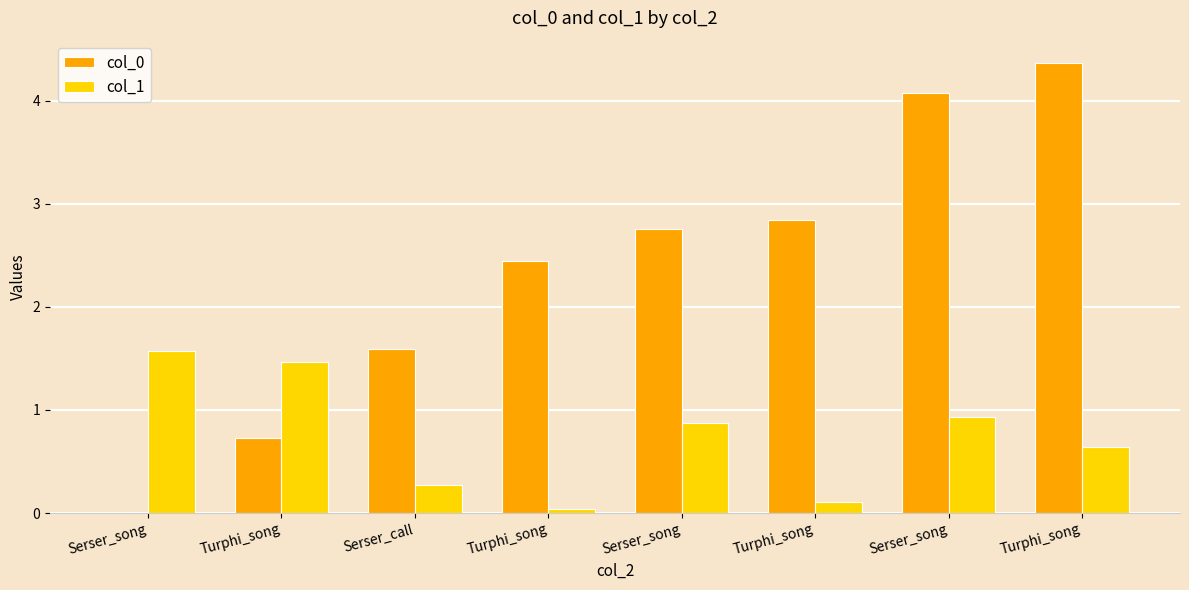

How many groups of bars are there?

8